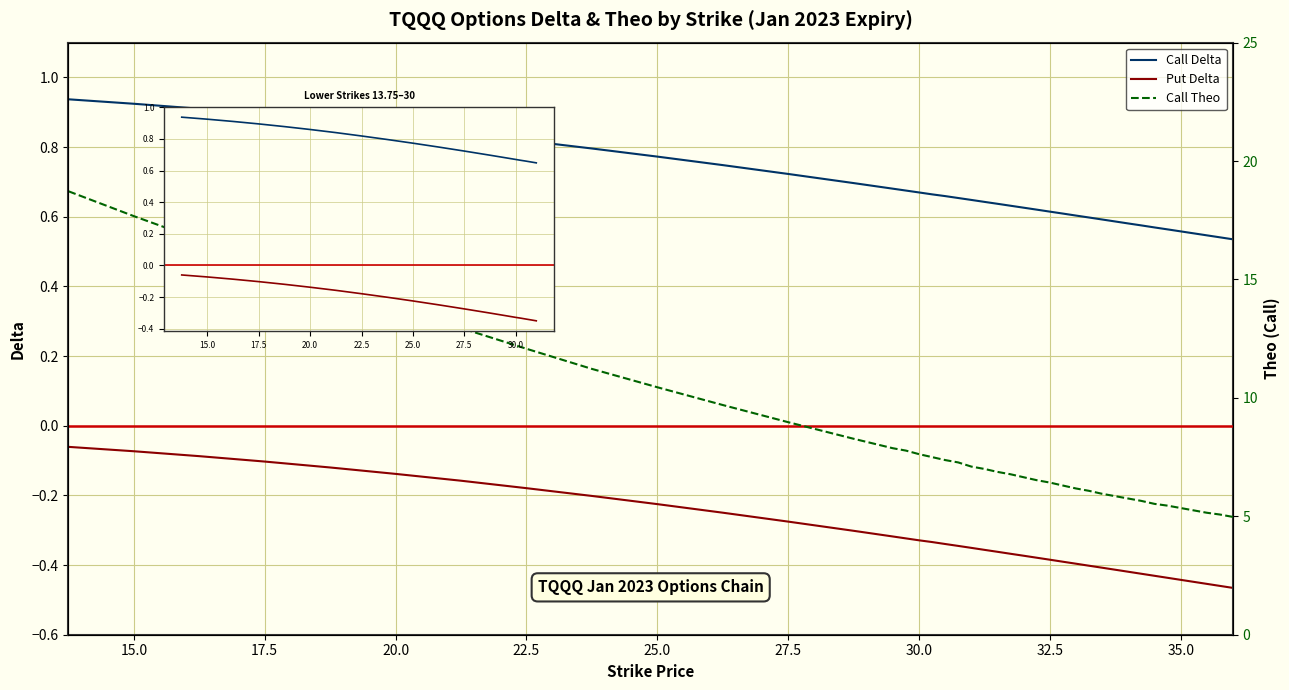

At 30.5, list the series in order from largest to smallest.

Call Theo, Call Delta, Put Delta